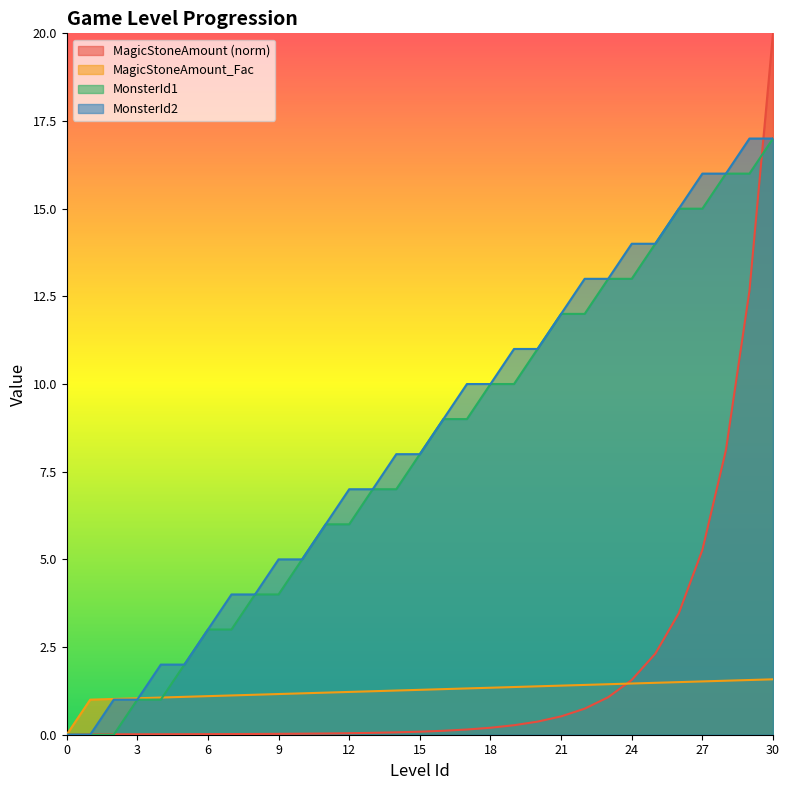

Rank the categories by MonsterId2 value from lowest to highest.

0, 1, 2, 3, 4, 5, 6, 7, 8, 9, 10, 11, 12, 13, 14, 15, 16, 17, 18, 19, 20, 21, 22, 23, 24, 25, 26, 27, 28, 29, 30